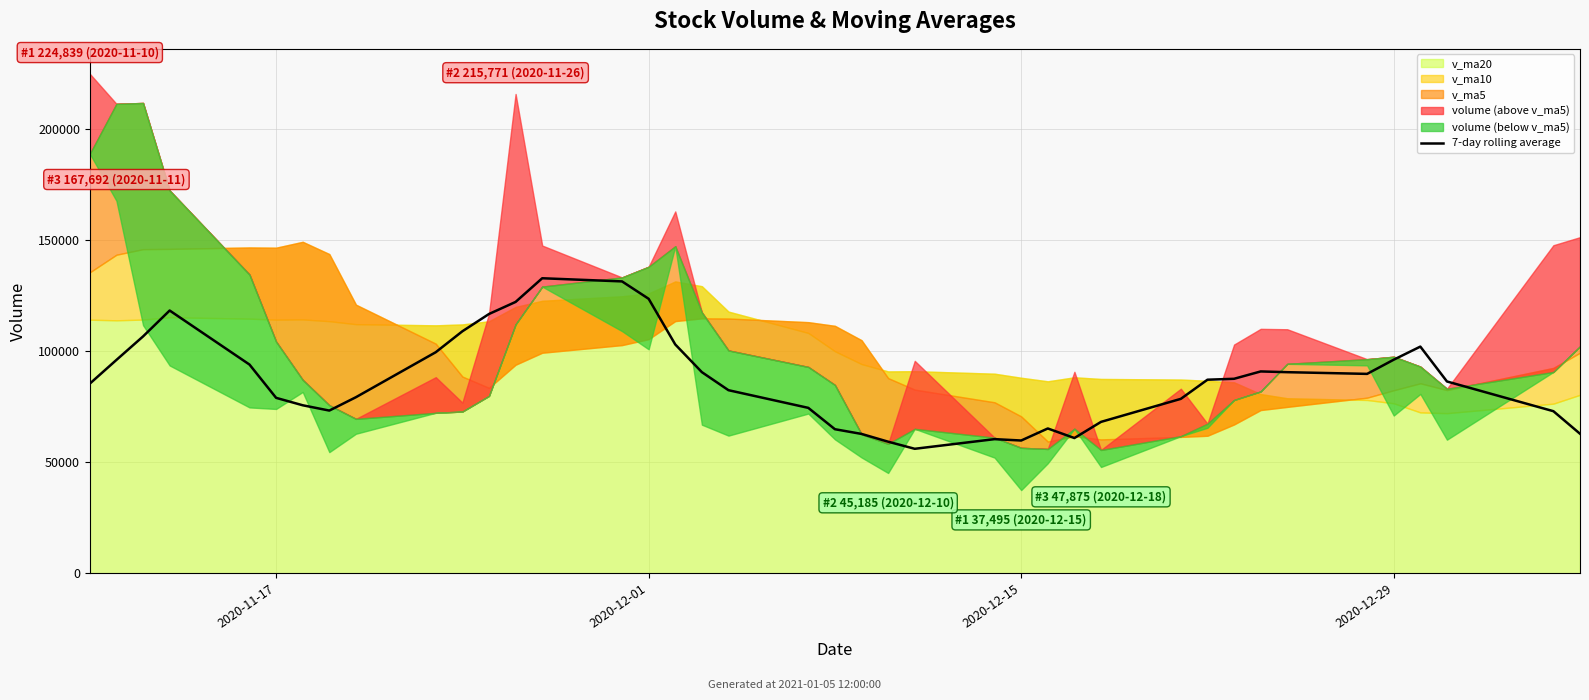

What is the average value?

87397.0